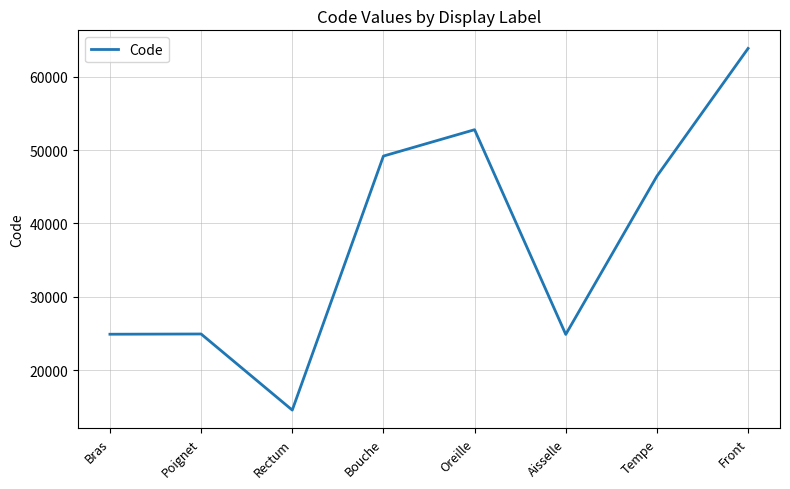

The chart shows a value of 14208 at Front. True or false?

False